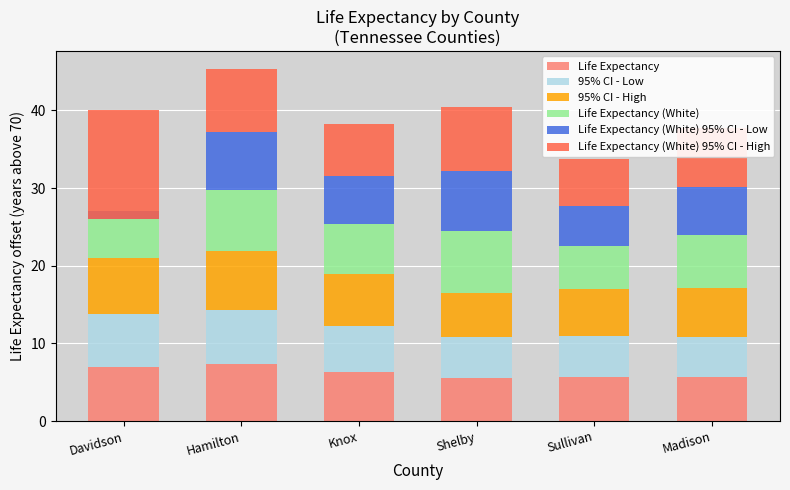

At Hamilton, list the series in order from largest to smallest.

Life Expectancy (White) 95% CI - High, Life Expectancy (White), 95% CI - High, Life Expectancy (White) 95% CI - Low, Life Expectancy, 95% CI - Low